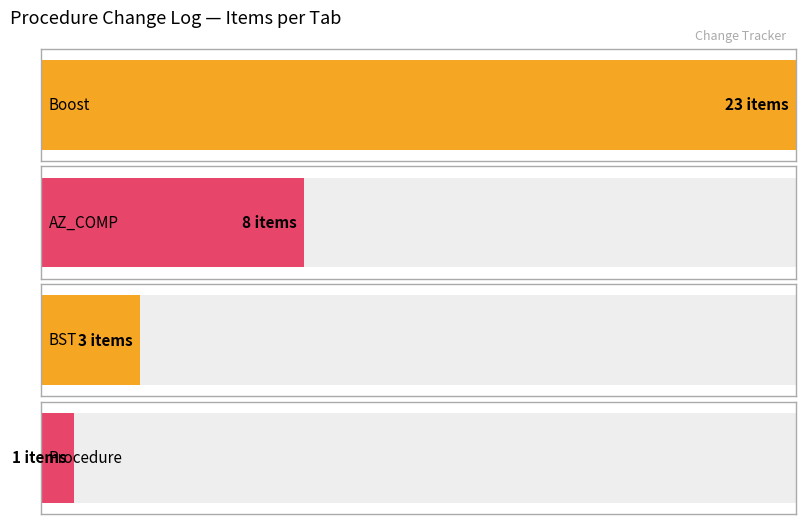

Are the bars horizontal?

Yes